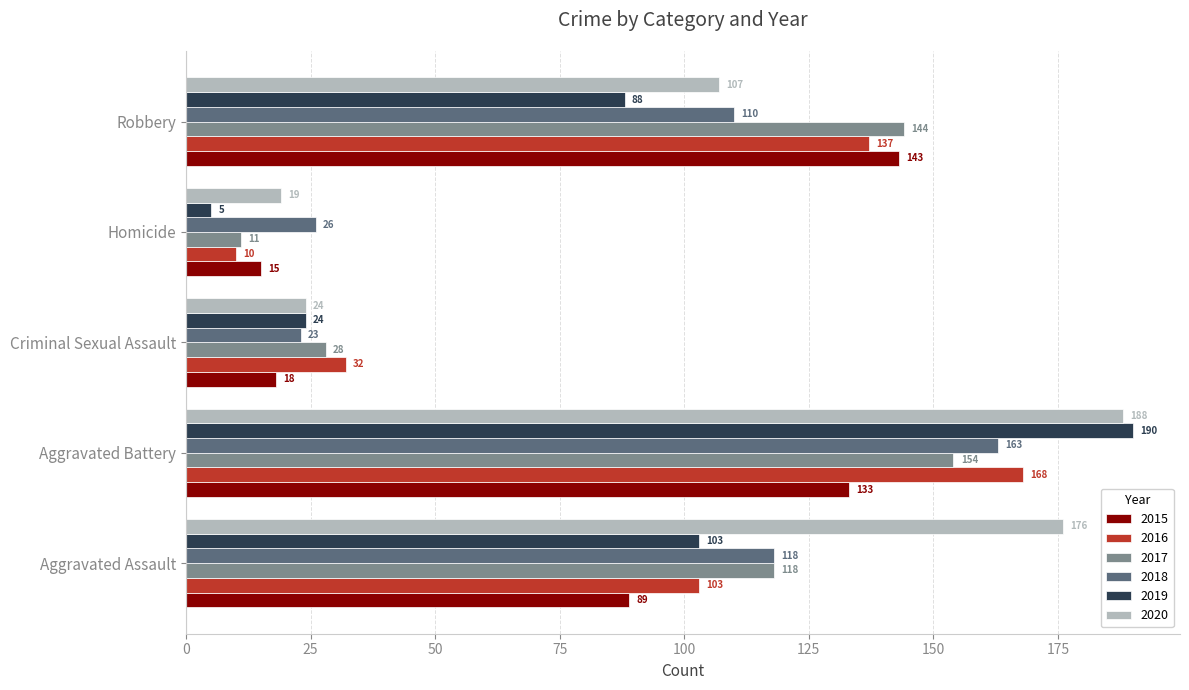

What is the difference between the 2020 values at Robbery and Aggravated Battery?

81